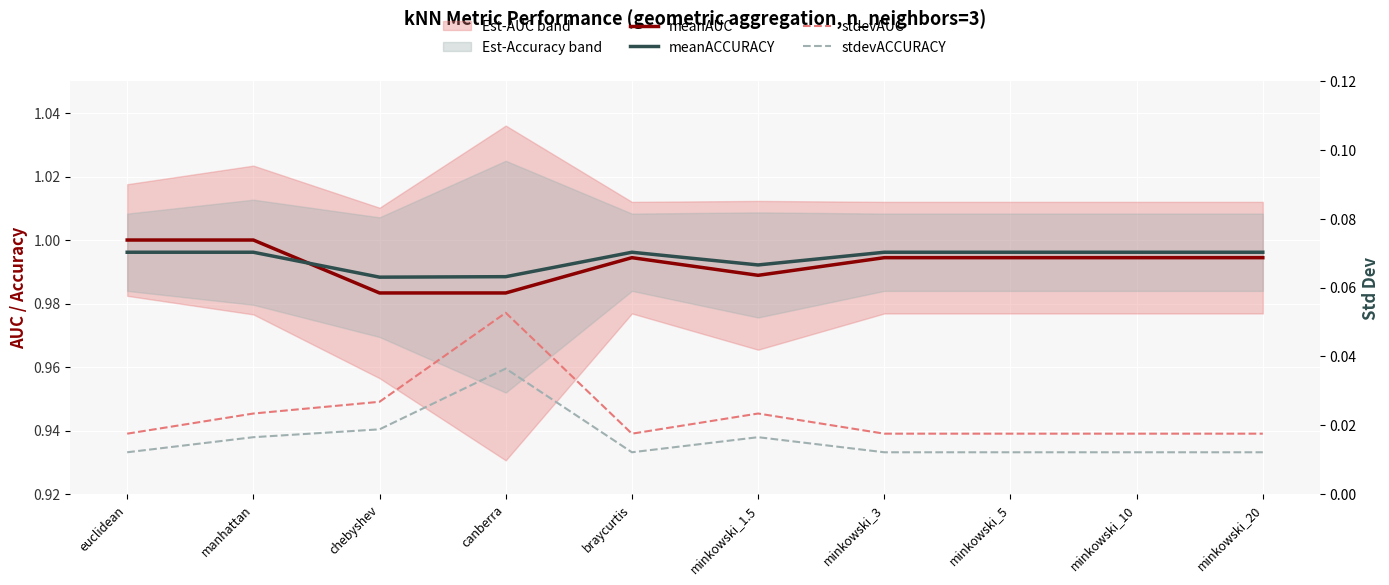

Reading left to right, extract all data points from this chart.

meanAUC: euclidean=1.0	manhattan=1.0	chebyshev=1.0	canberra=1.0	braycurtis=1.0	minkowski_1.5=1.0	minkowski_3=1.0	minkowski_5=1.0	minkowski_10=1.0	minkowski_20=1.0
meanACCURACY: euclidean=1.0	manhattan=1.0	chebyshev=1.0	canberra=1.0	braycurtis=1.0	minkowski_1.5=1.0	minkowski_3=1.0	minkowski_5=1.0	minkowski_10=1.0	minkowski_20=1.0
stdevAUC: euclidean=0.0	manhattan=0.0	chebyshev=0.0	canberra=0.1	braycurtis=0.0	minkowski_1.5=0.0	minkowski_3=0.0	minkowski_5=0.0	minkowski_10=0.0	minkowski_20=0.0
stdevACCURACY: euclidean=0.0	manhattan=0.0	chebyshev=0.0	canberra=0.0	braycurtis=0.0	minkowski_1.5=0.0	minkowski_3=0.0	minkowski_5=0.0	minkowski_10=0.0	minkowski_20=0.0